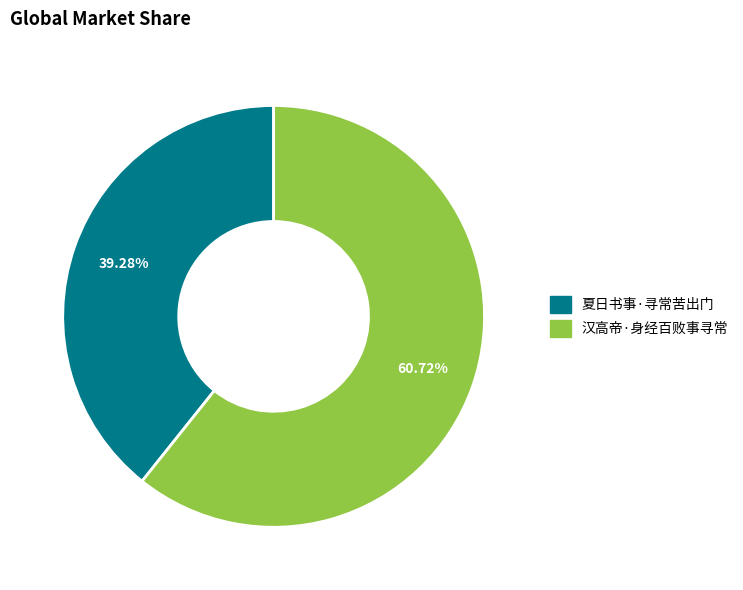

True or false: 汉高帝·身经百败事寻常 accounts for 67% of the total.

False